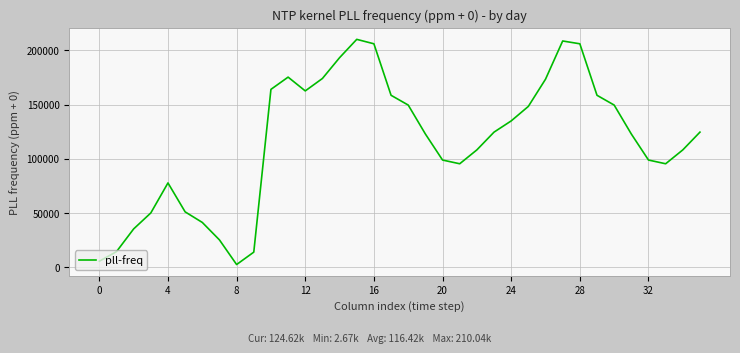

What is the maximum value shown in the chart?

210043.7